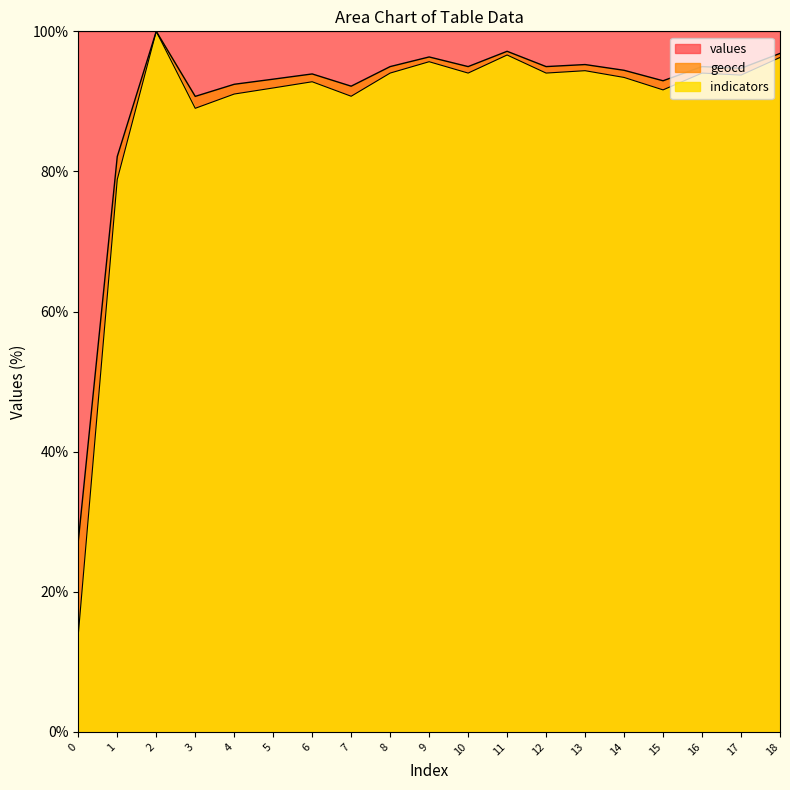

At which category is the sum across all series the highest?

2